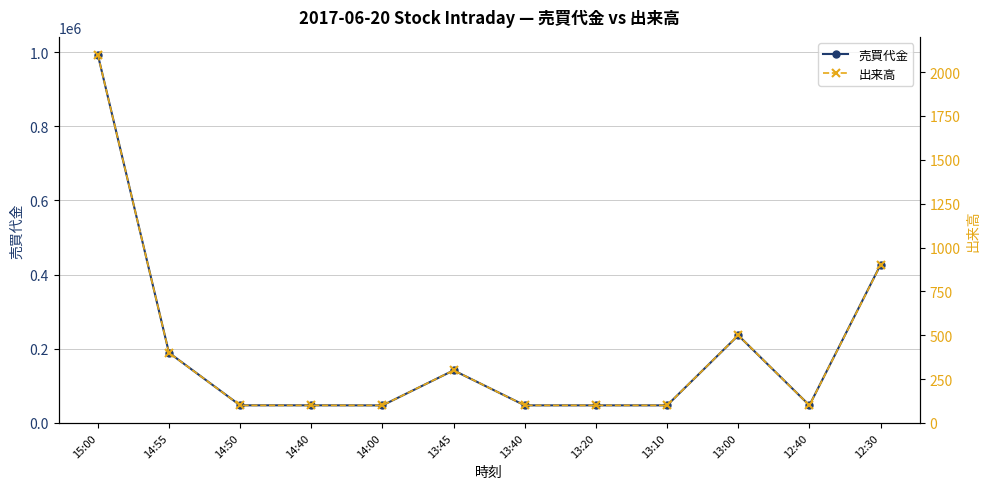

What is the sum of the 出来高 values at 14:55 and 14:40?

500